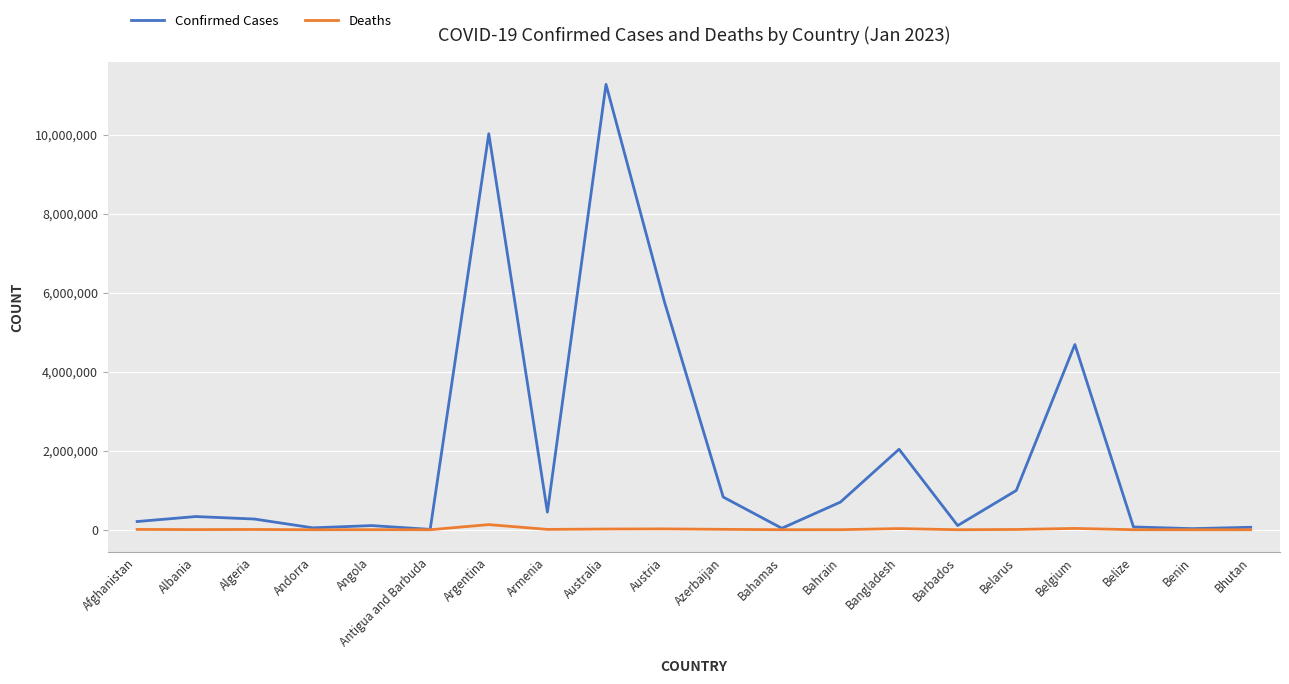

The value of Deaths at Angola is 1930. True or false?

True